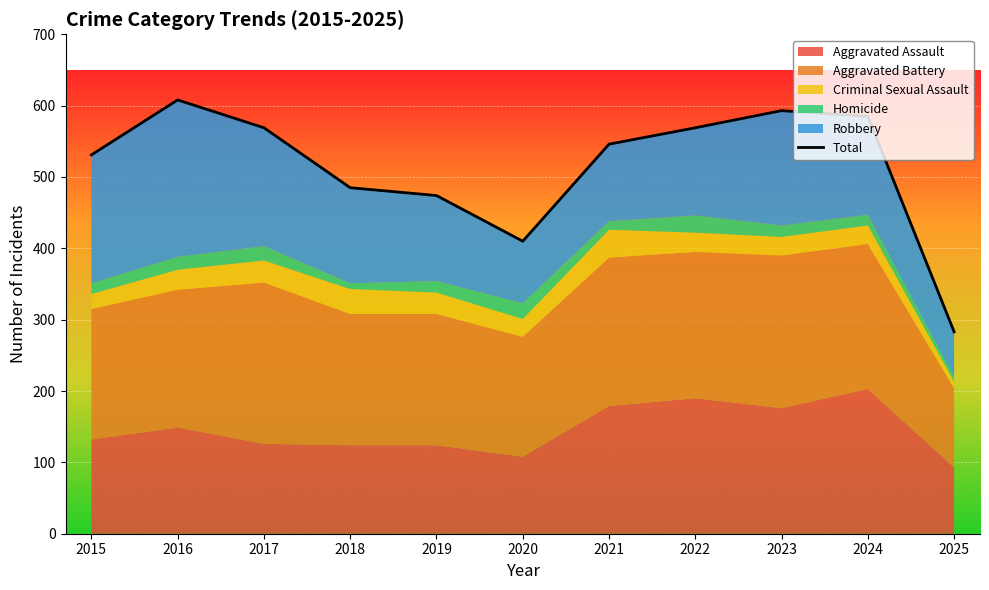

True or false: the data shows 322 at 2016.

False